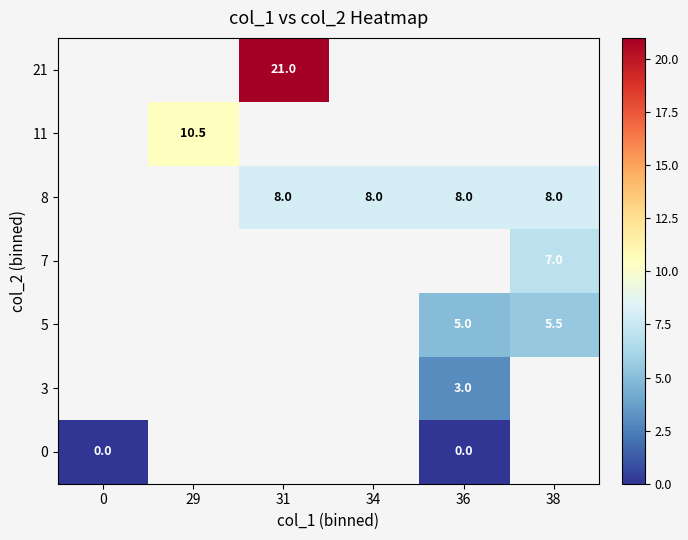

How many series are shown in this chart?

7